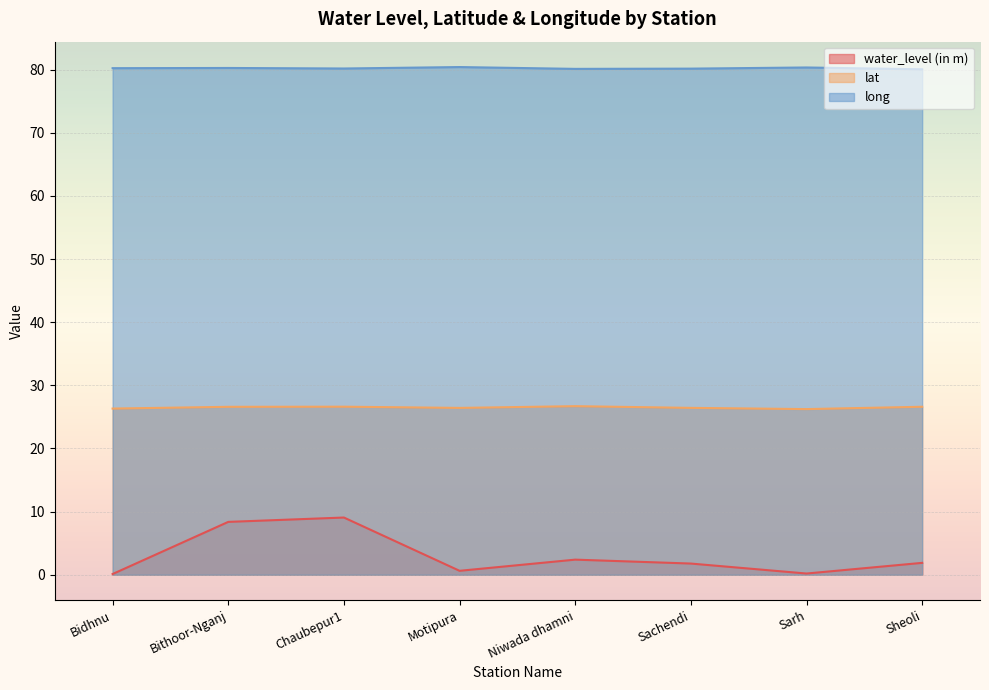

Which has a higher value, Motipura or Sheoli?

Sheoli